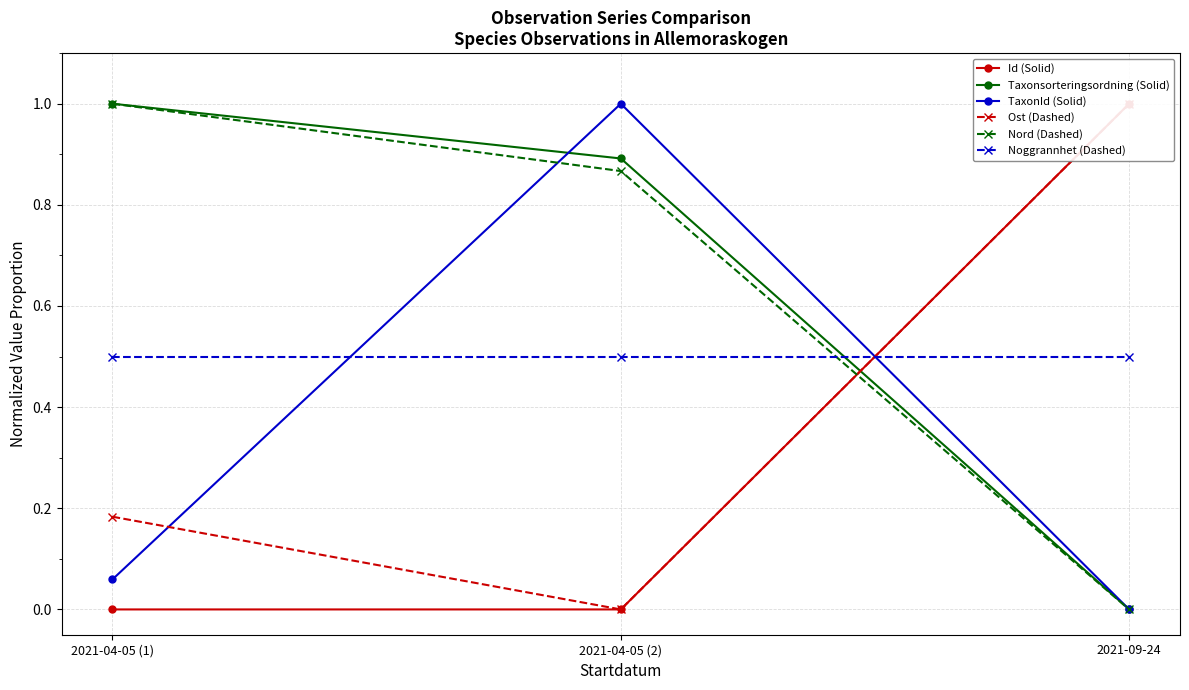

Which series changed the most between 2021-04-05 (1) and 2021-09-24?

Taxonsorteringsordning (Solid)